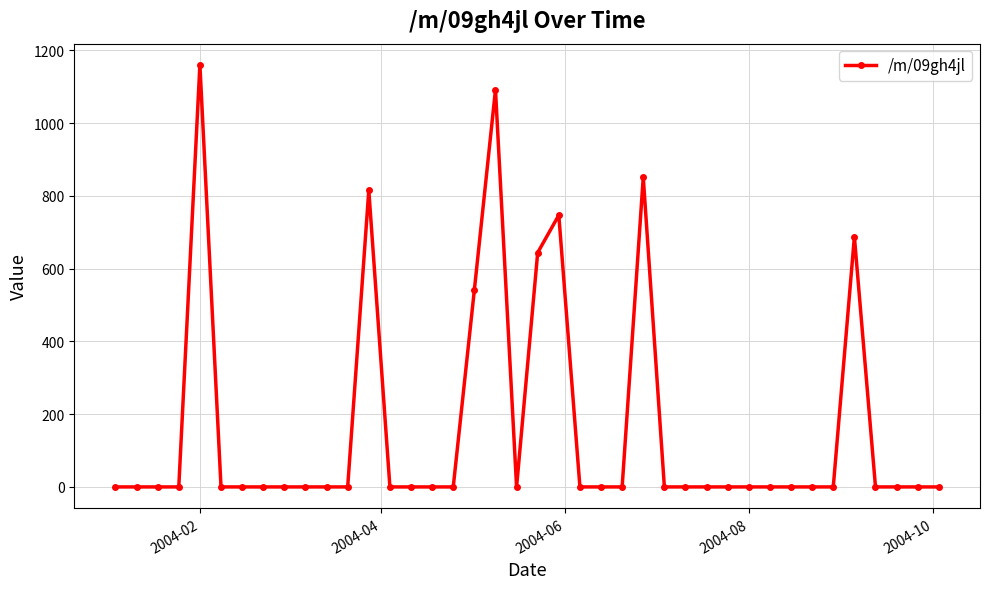

What is the sum of all values?

6540.5